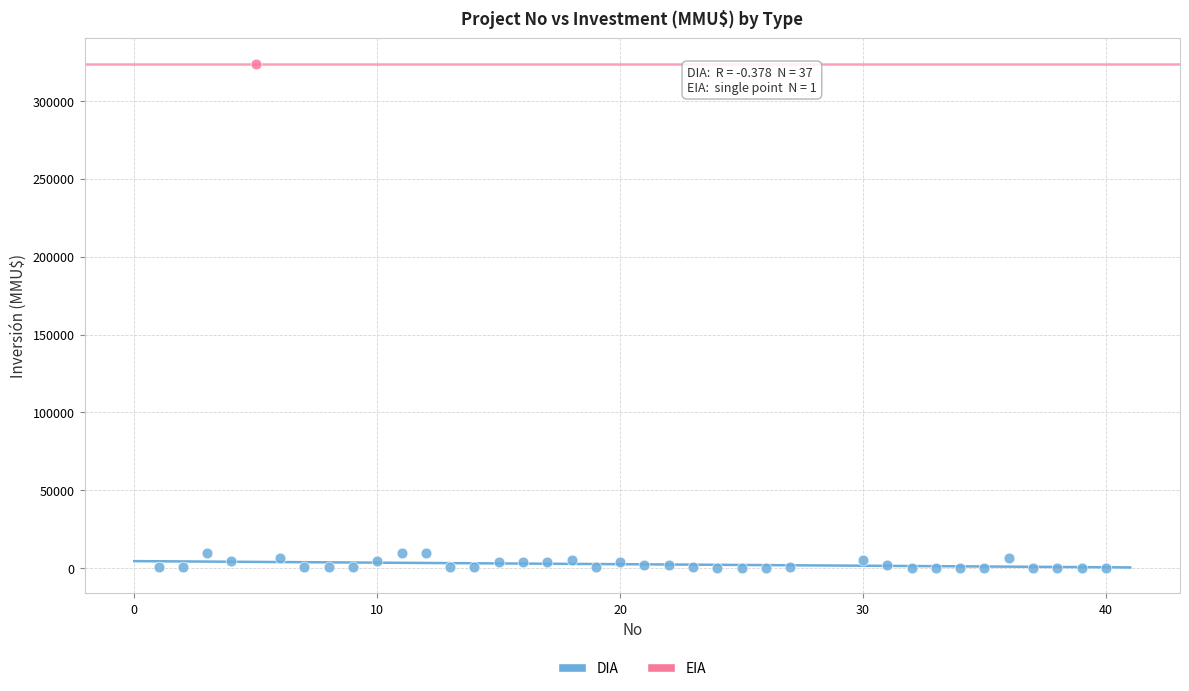

What are all the series names shown in the legend?

DIA, EIA